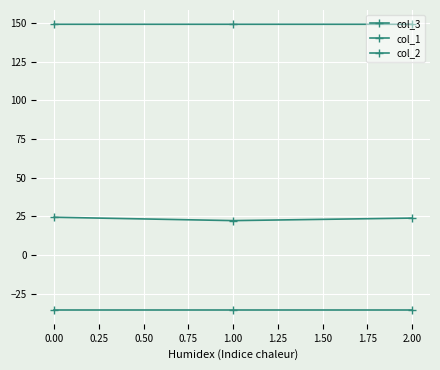

How many values in the col_3 series exceed 23?

2